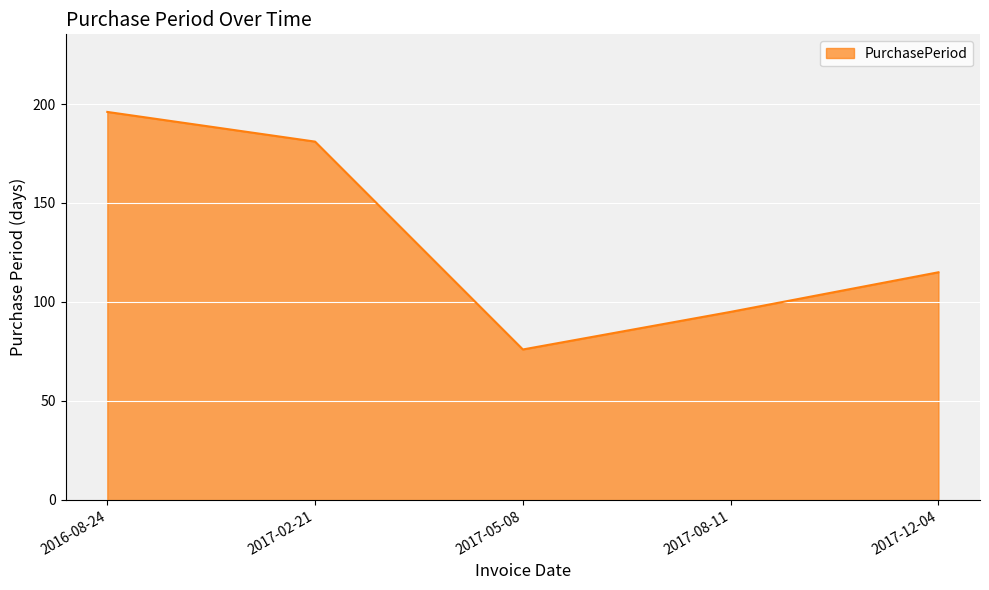

Rank the categories by value from lowest to highest.

2017-05-08, 2017-08-11, 2017-12-04, 2017-02-21, 2016-08-24